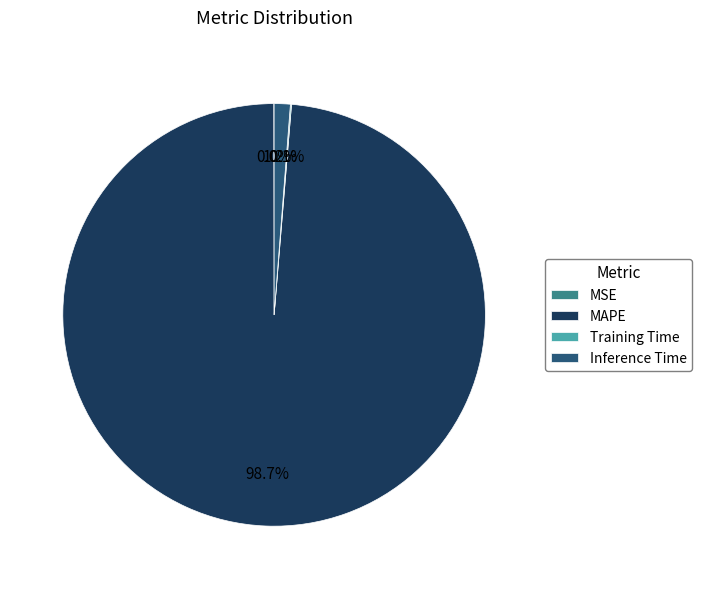

Which category accounts for the majority?

MAPE